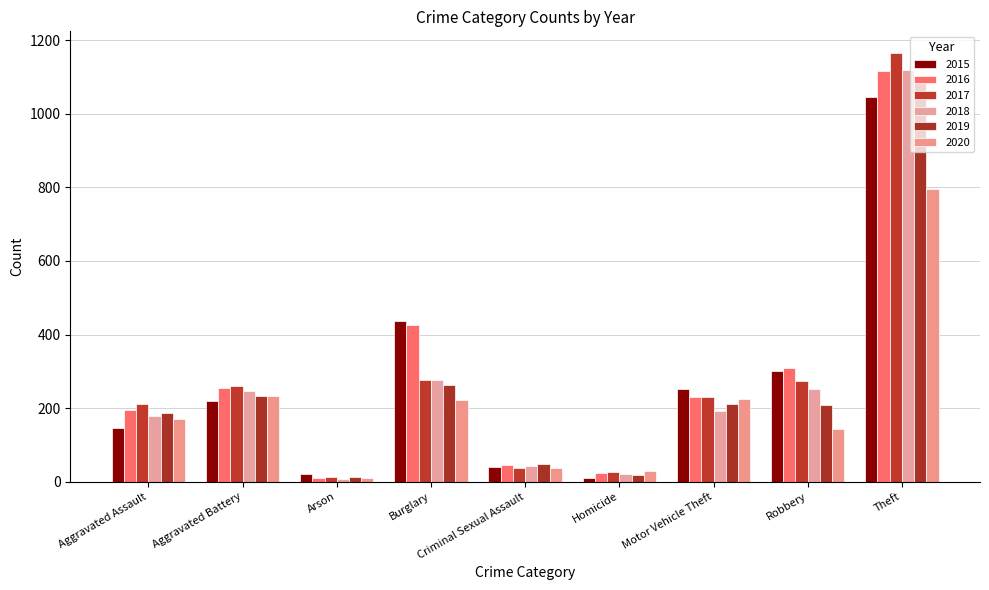

How many series are shown in this chart?

6